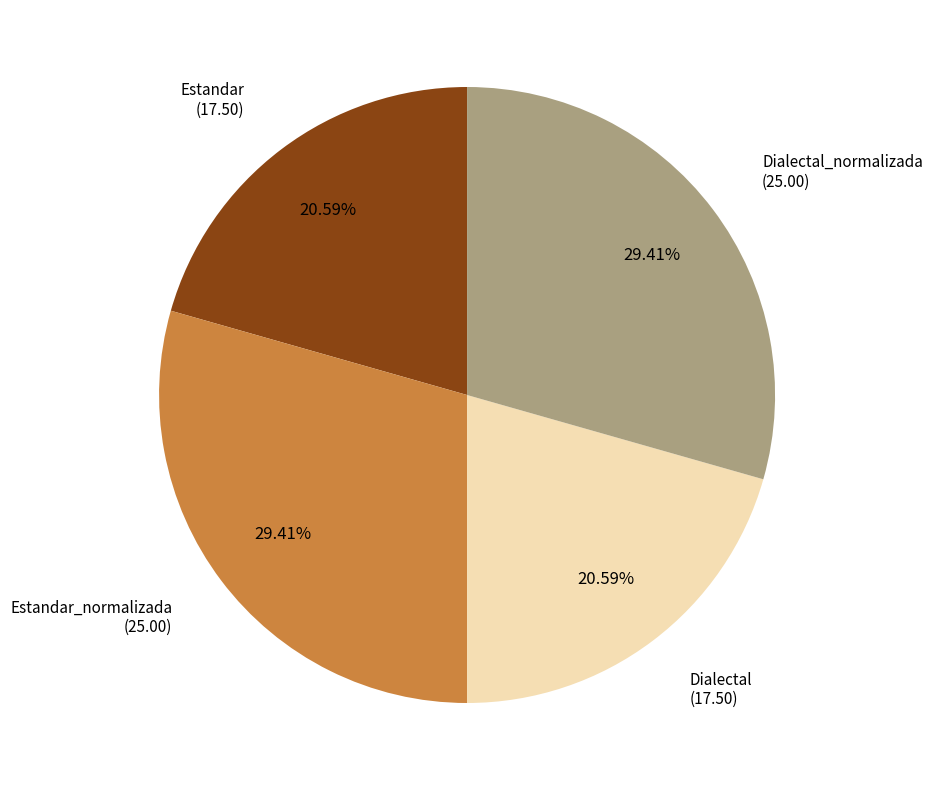

The Estandar_normalizada slice represents 29% of the pie. True or false?

True